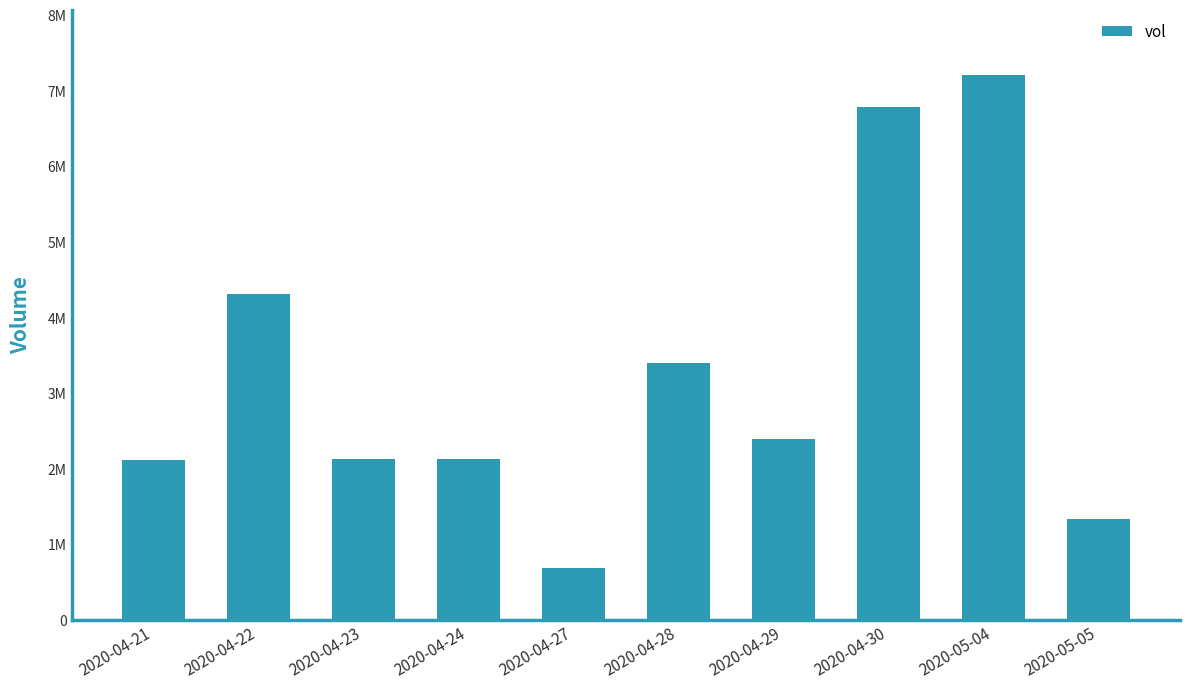

What is the label of the 5th bar from the left?

2020-04-27